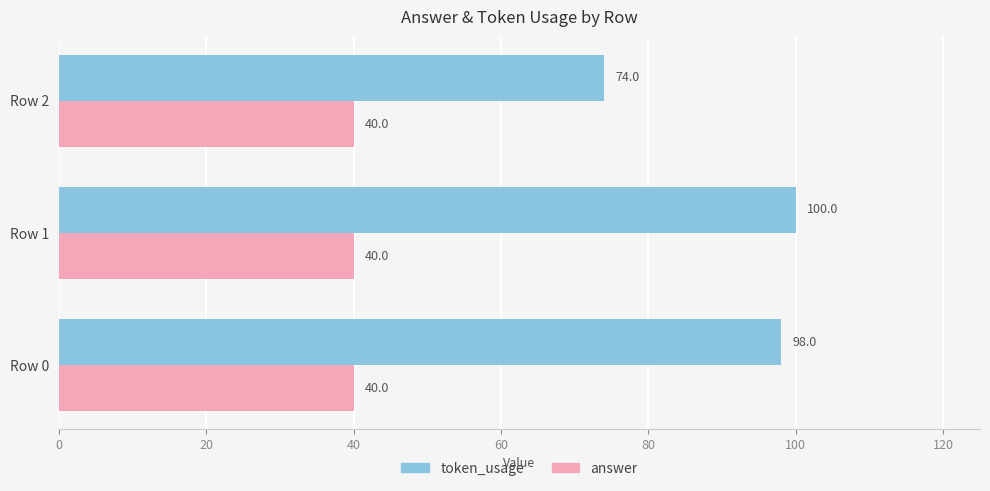

What is the spread (max minus min) of values at Row 0?

58